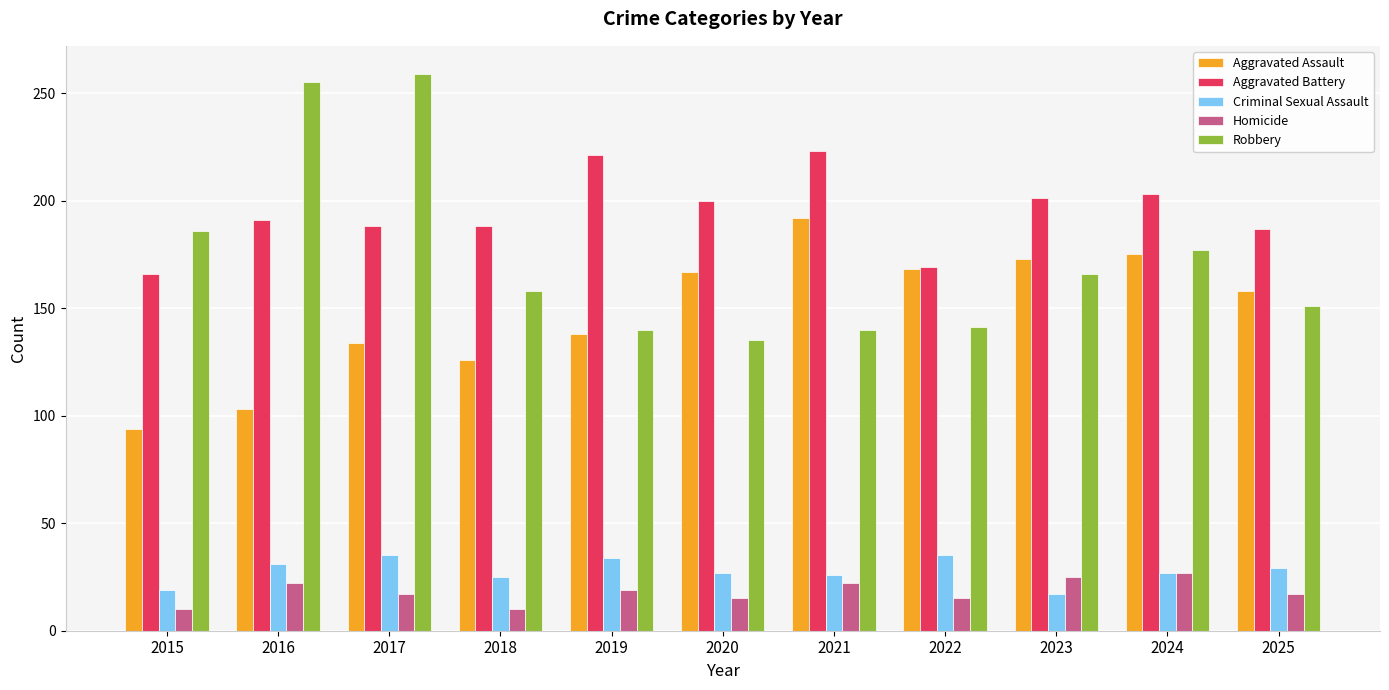

Are the bars horizontal?

No